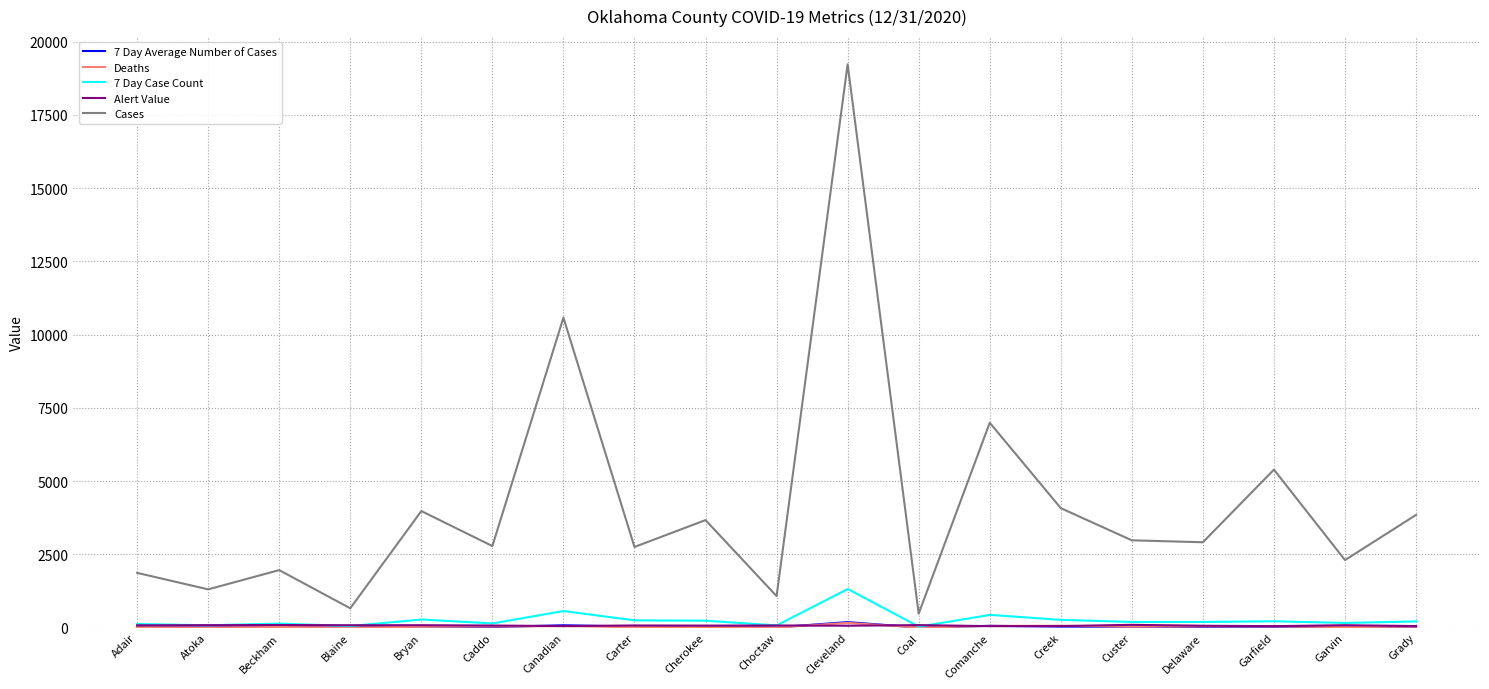

Which series has the largest total across all categories?

Cases